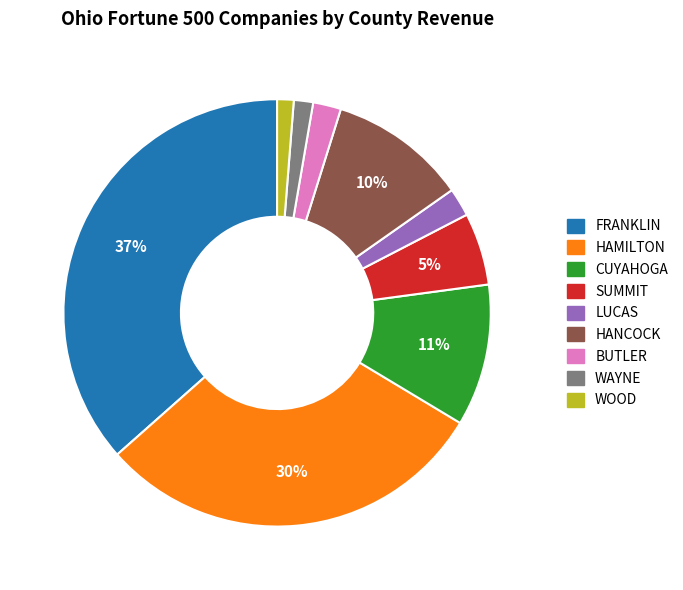

Does SUMMIT account for over 50% of the chart?

No